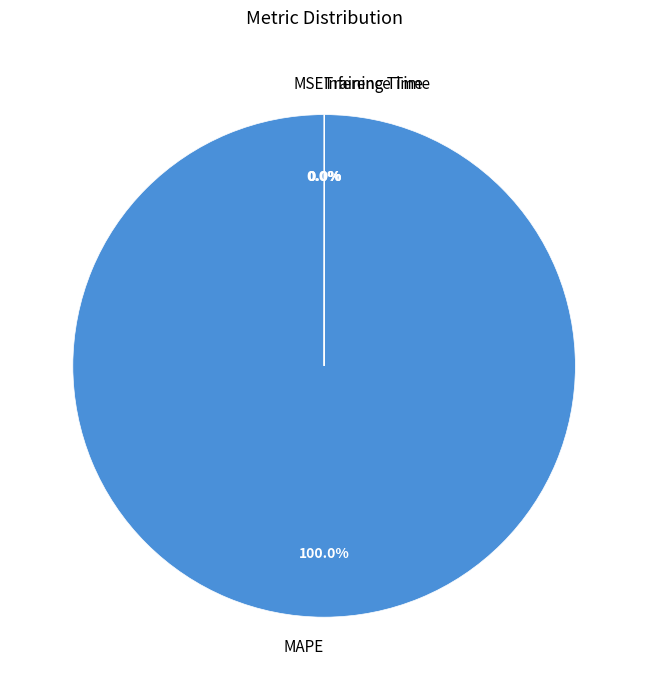

Which slice is the largest?

MAPE